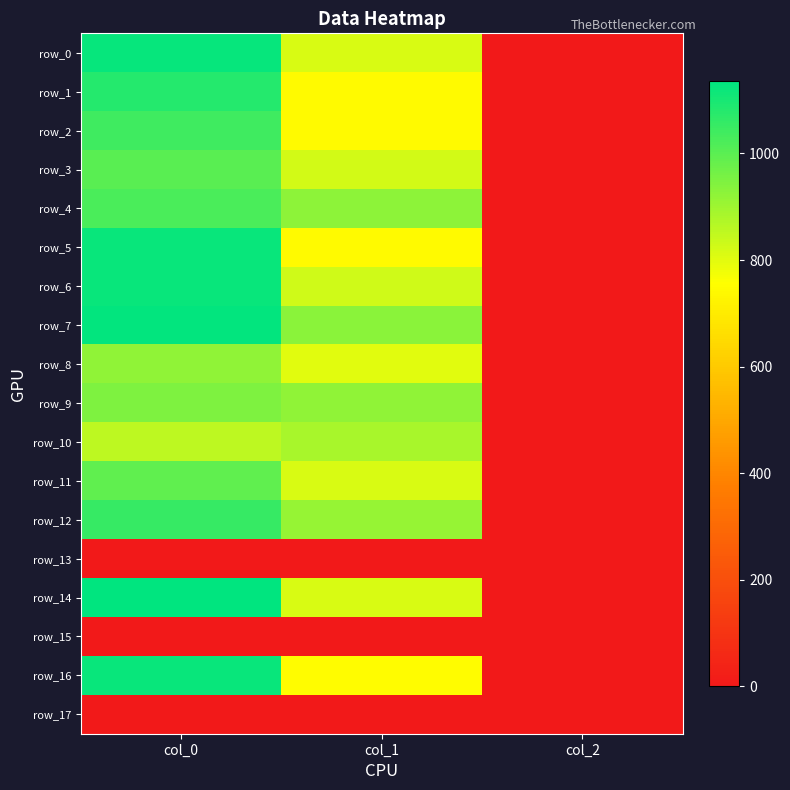

Which series has the largest total across all categories?

row_7